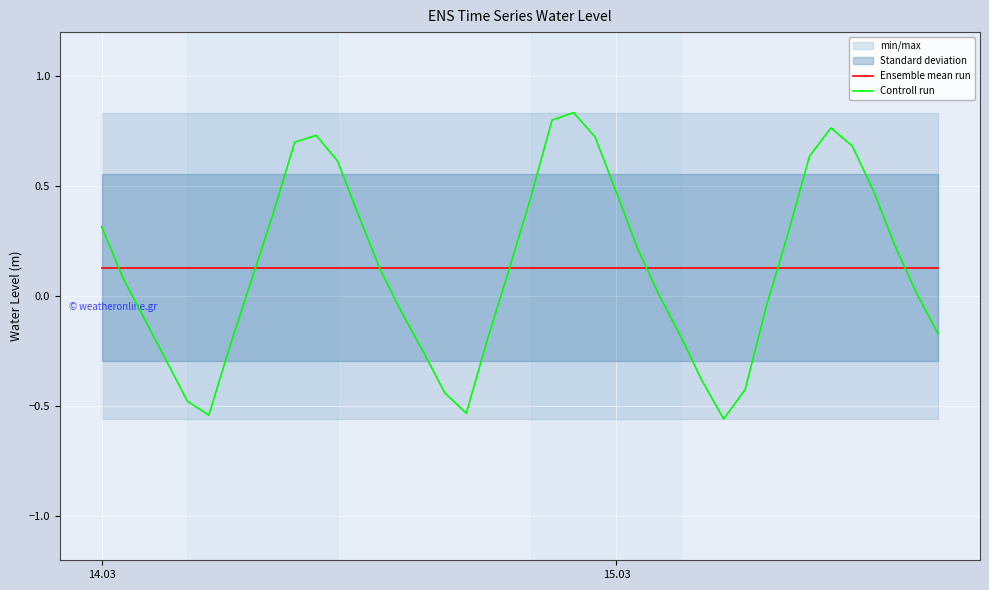

Which series has the largest total across all categories?

Controll run